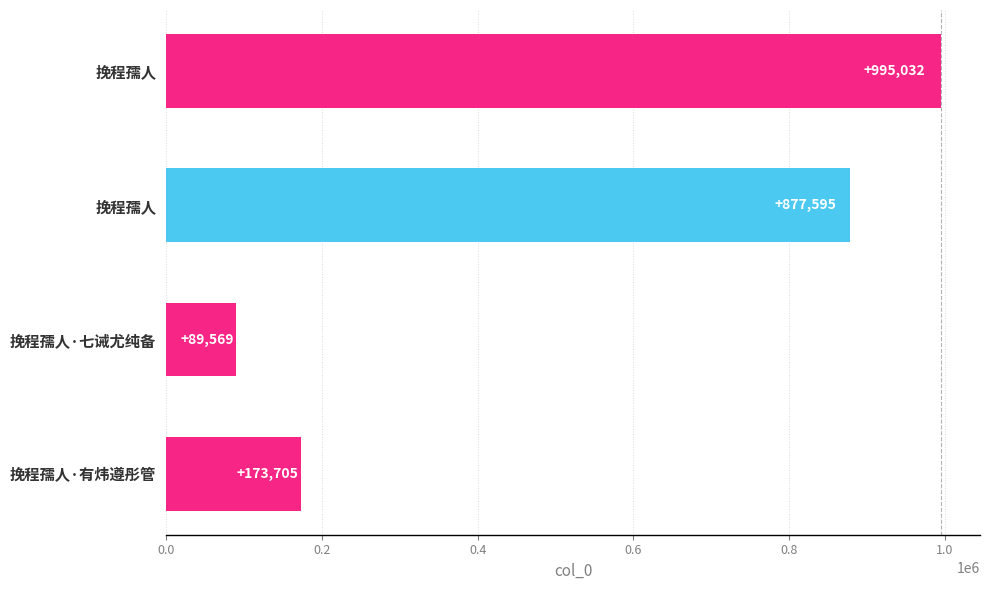

What is the smallest value displayed?

89569